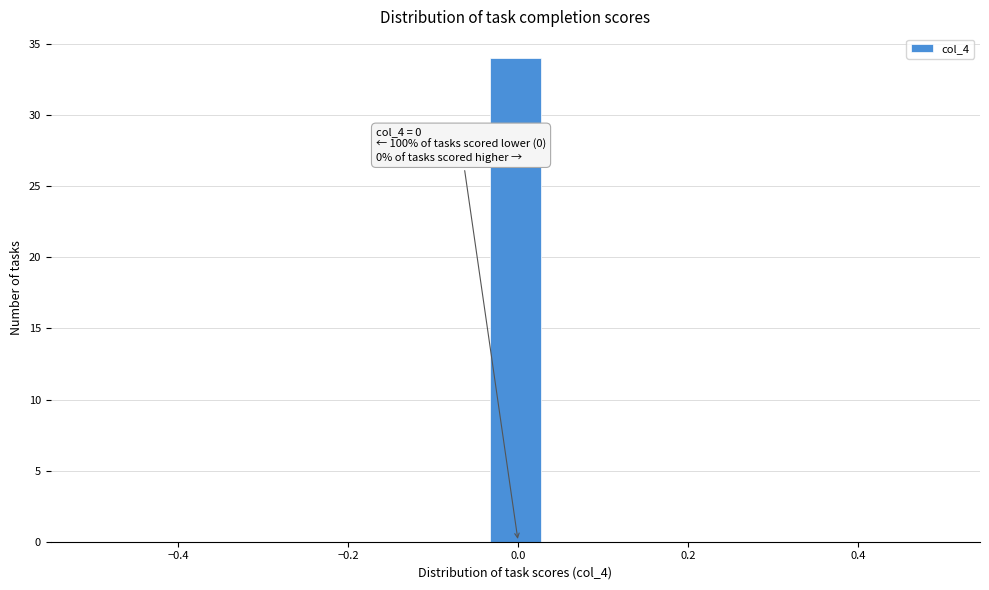

Read against the x-axis, roughly where is the centre of the tallest bar?

0.00